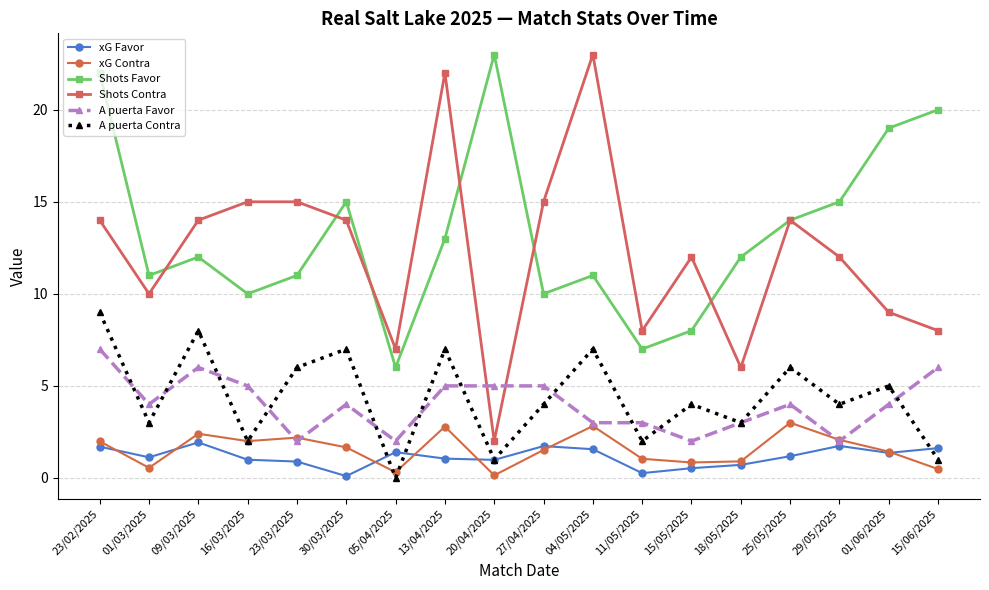

What position from the left is 13/04/2025?

8